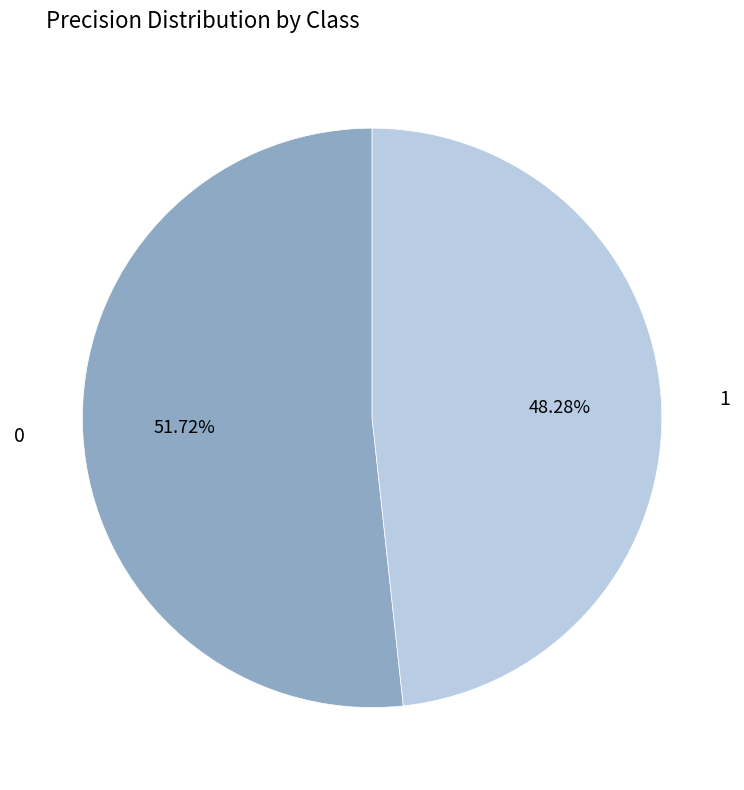

Rank the categories by value from highest to lowest.

0, 1